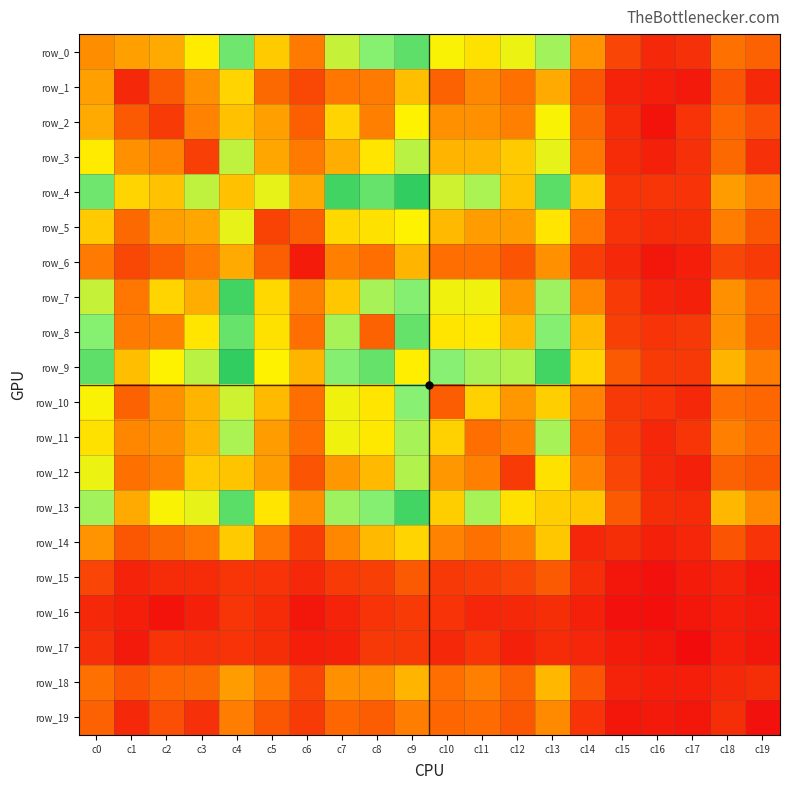

Where does the row_8 series first go above 62?

c0